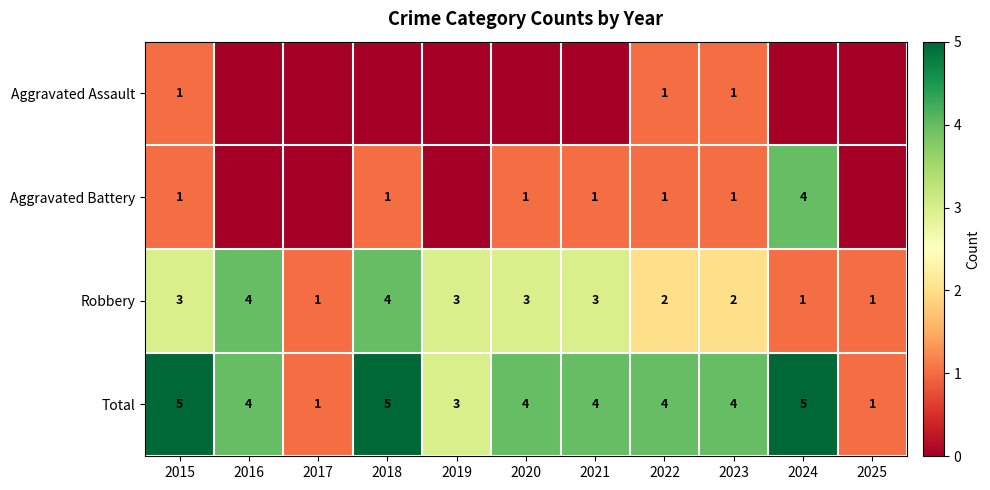

What is the spread (max minus min) of values at 2015?

4